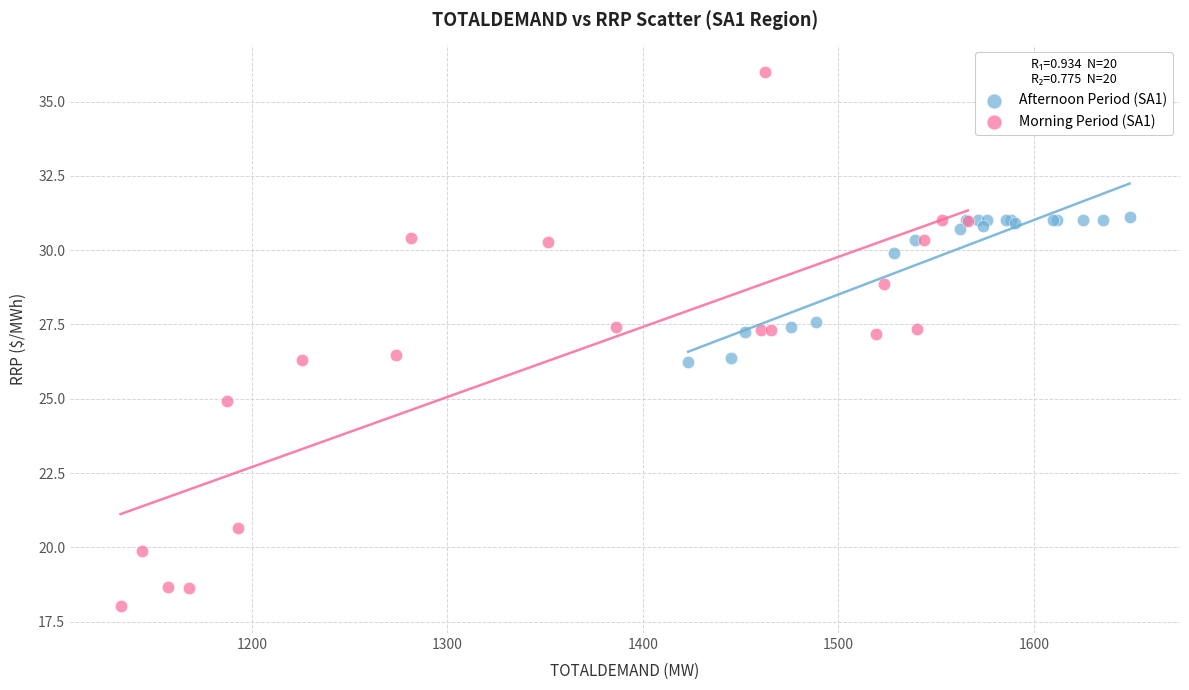

Which series has the widest spread of Y values?

Morning Period (SA1)